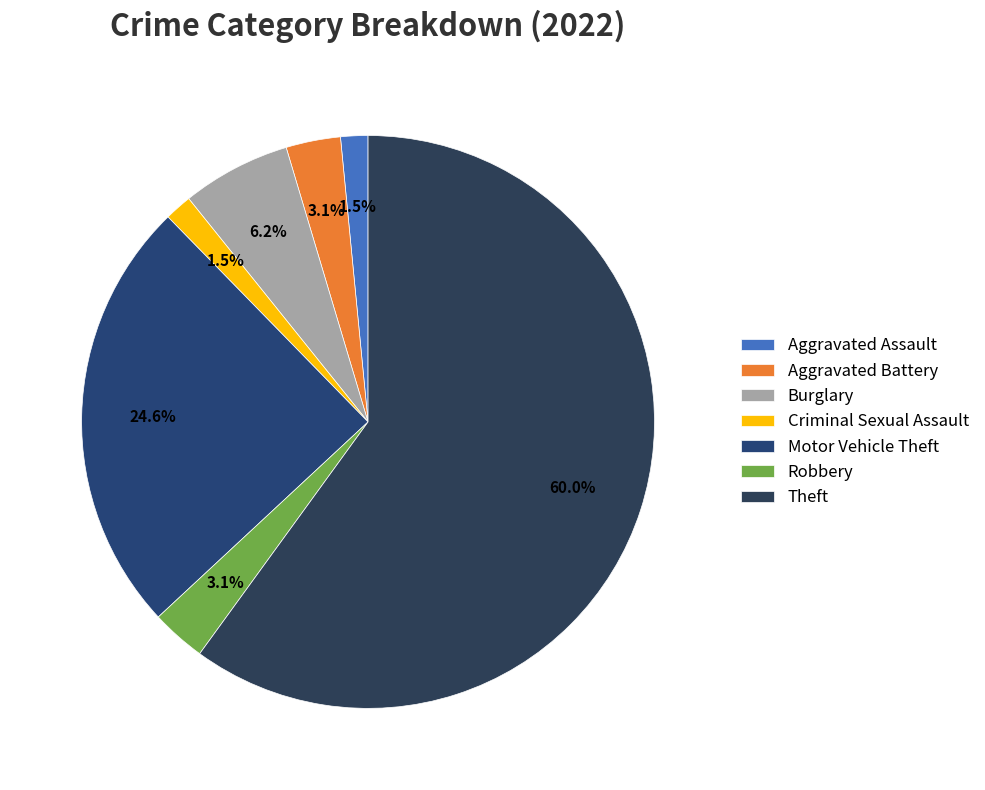

What is the largest slice in the pie chart?

Theft